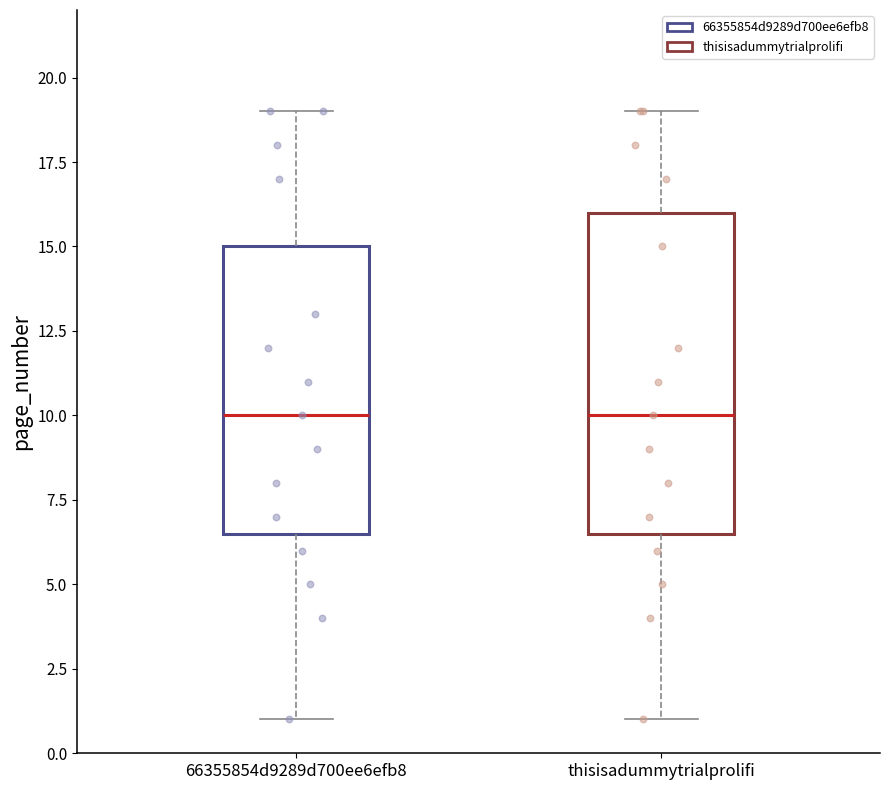

Where does the median line of the box for 66355854d9289d700ee6efb8 sit on the y-axis? The values are not printed on the chart, so give them approximately, as read against the axis.

10.0